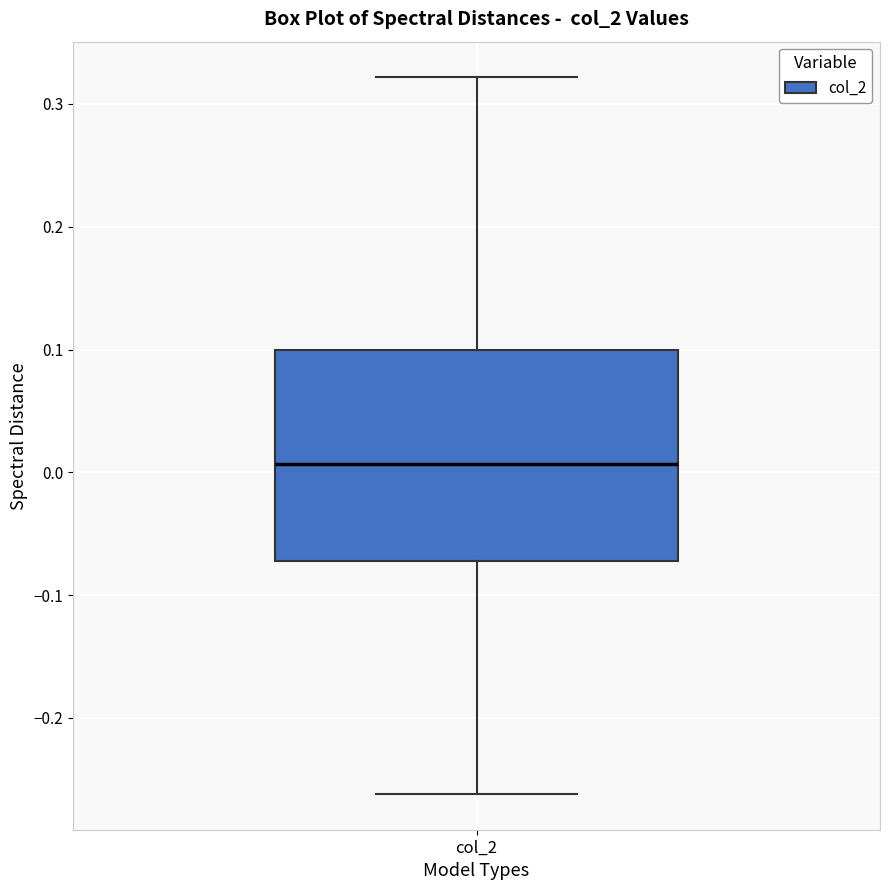

Read this box plot against the y-axis: the position of the median line, the range covered by the box, and the ends of both whiskers. The values are not printed on the chart, so give them approximately, as read against the axis.

median 0.01, box -0.07 to 0.10, whiskers -0.26 to 0.32